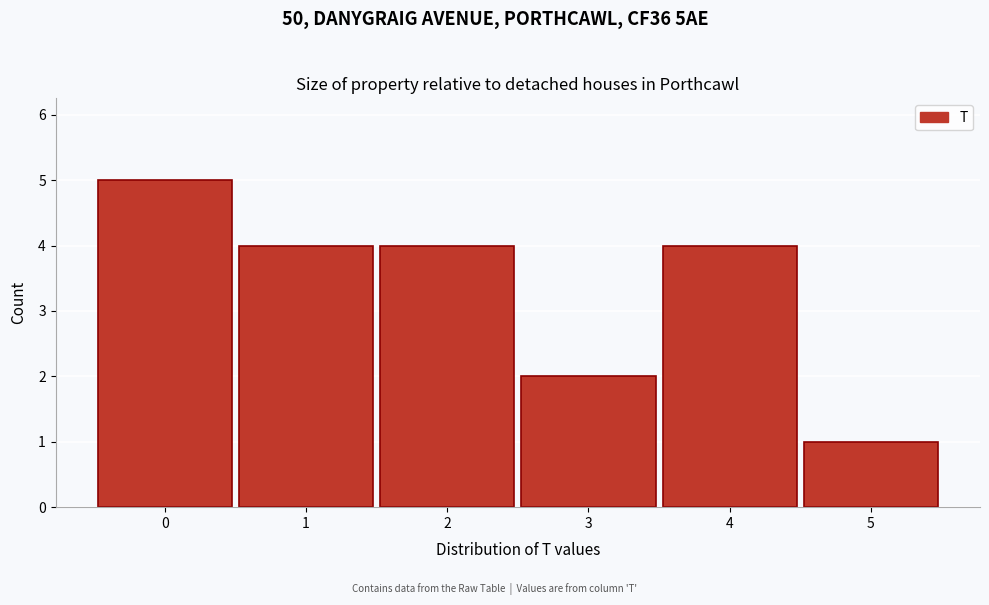

Over which range of the x-axis is the bar tallest?

-0.5 to 0.5